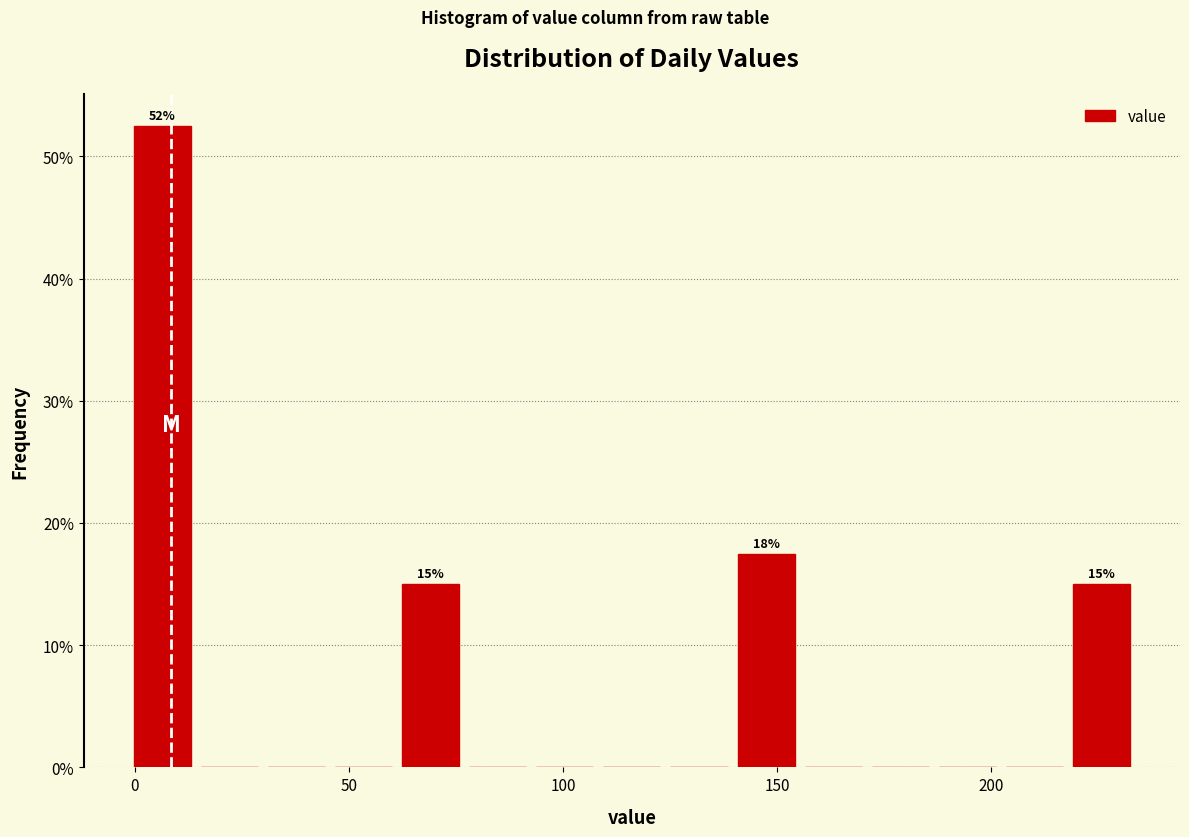

Around what value on the x-axis is the tallest bar? Give the approximate position of its centre, as read against the axis.

5